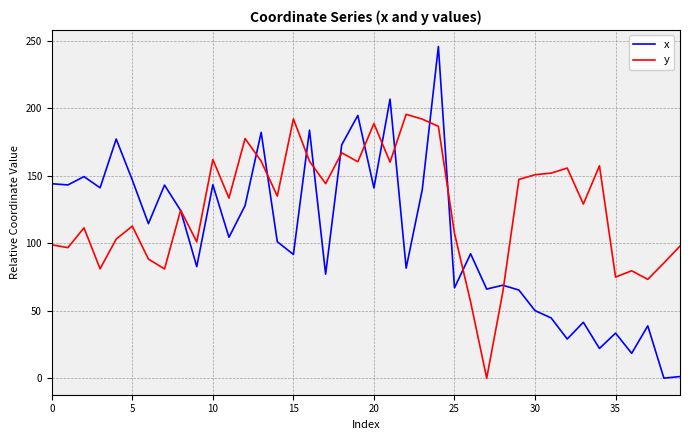

Which series has the largest total across all categories?

y